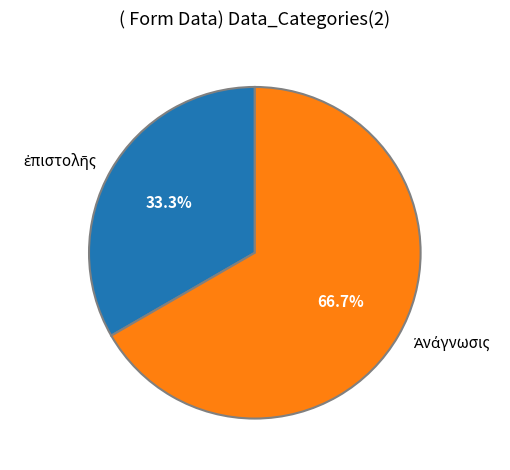

Does any single category account for the majority?

Yes